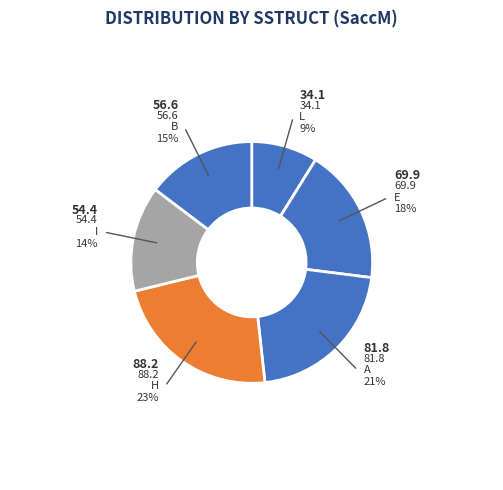

Do B and H together represent more than half of the pie?

No